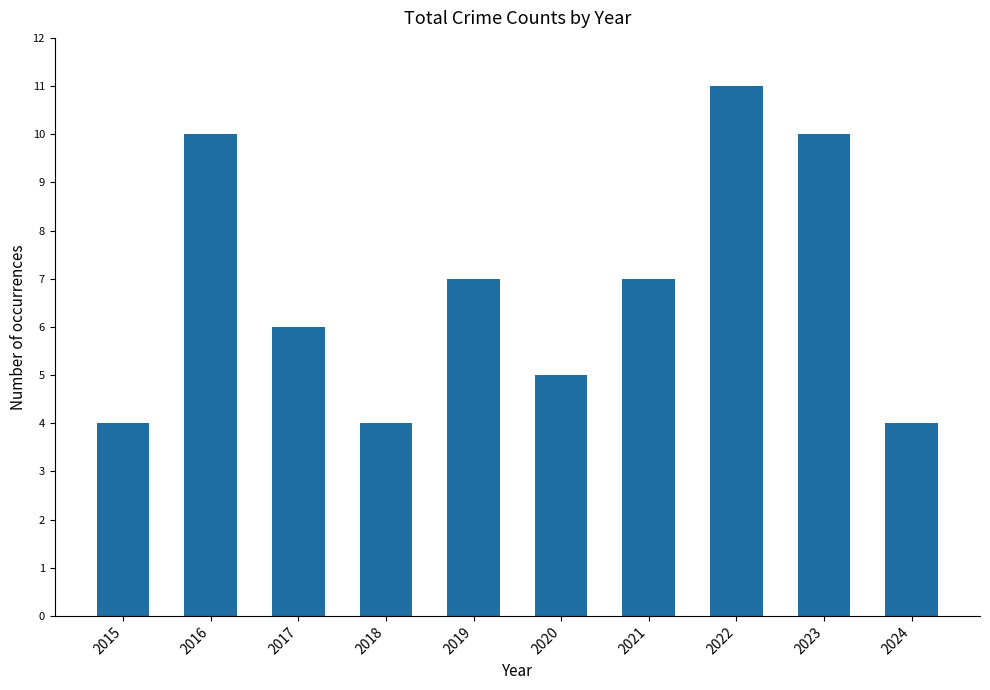

What is the difference between the maximum and minimum values?

7